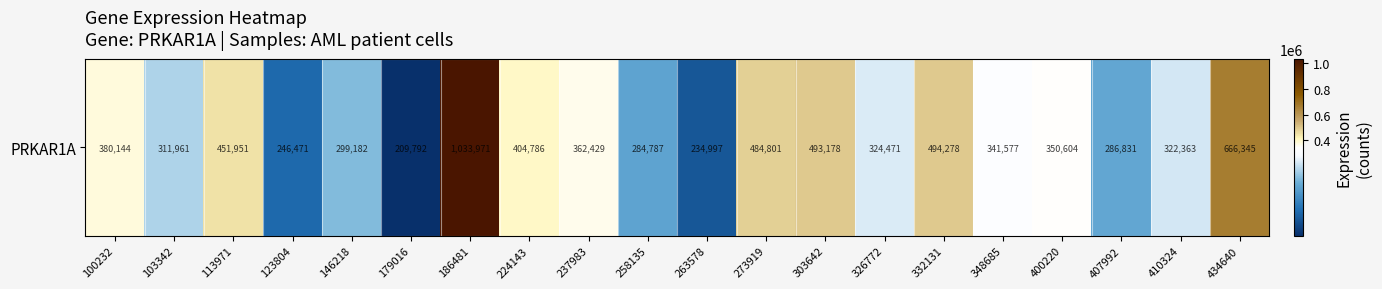

What is the average value?

399246